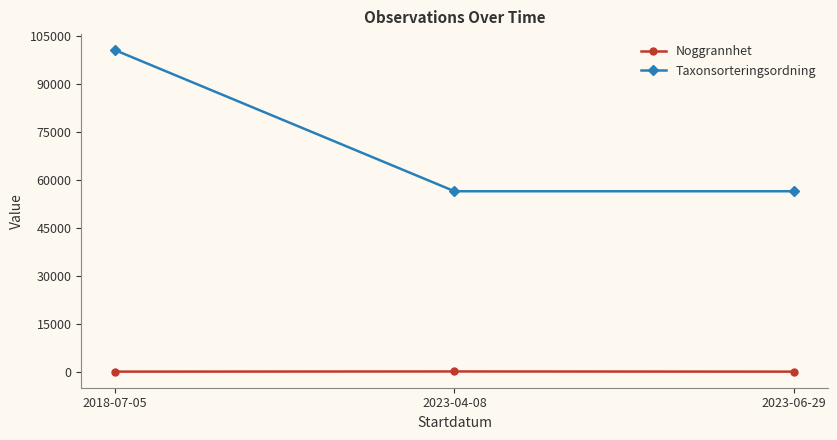

List the series in order of their peak value, highest first.

Taxonsorteringsordning, Noggrannhet